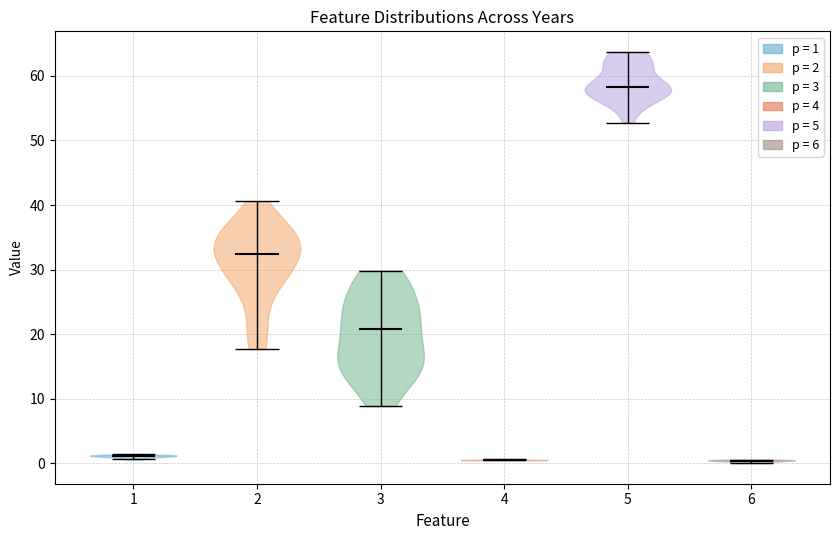

Reading left to right, read every violin against the y-axis: where its median line is, and the lowest and highest points it reaches. The values are not printed on the chart, so give them approximately, as read against the axis.

1: median line 1, lowest point 1, highest point 1
2: median line 32, lowest point 18, highest point 41
3: median line 21, lowest point 9, highest point 30
4: median line 1, lowest point 1, highest point 1
5: median line 58, lowest point 53, highest point 64
6: median line 0, lowest point 0, highest point 1